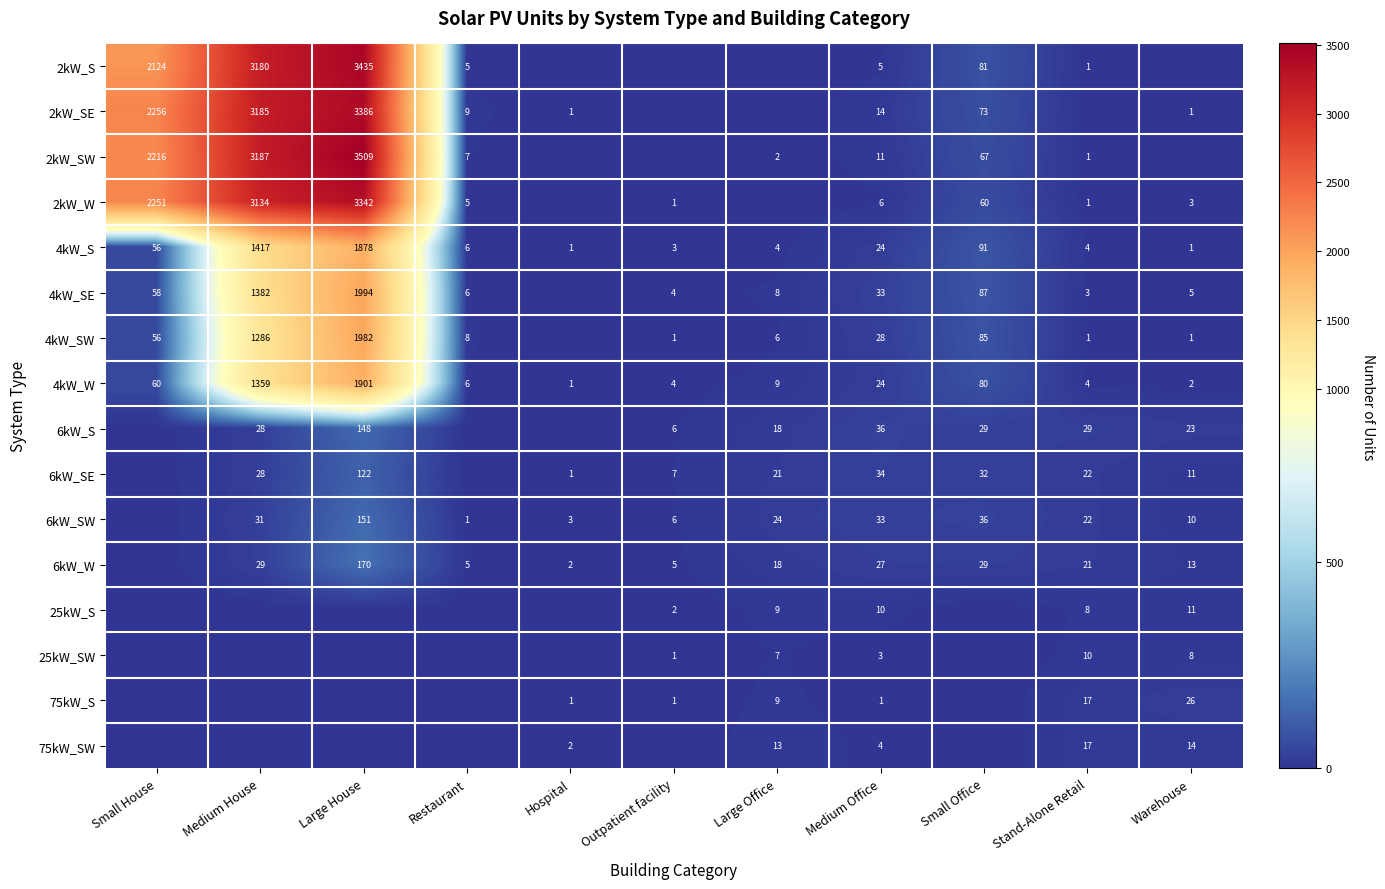

The 6kW_SW series shows 9 at Medium House. True or false?

False